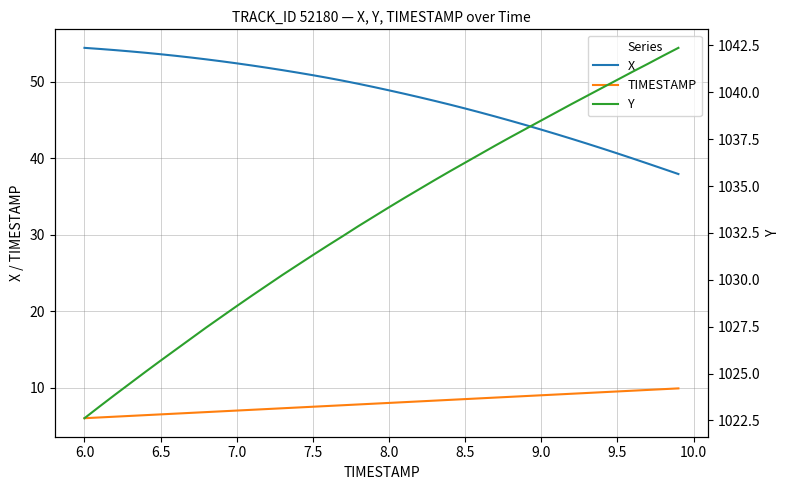

What is the average value of the TIMESTAMP series?

8.0